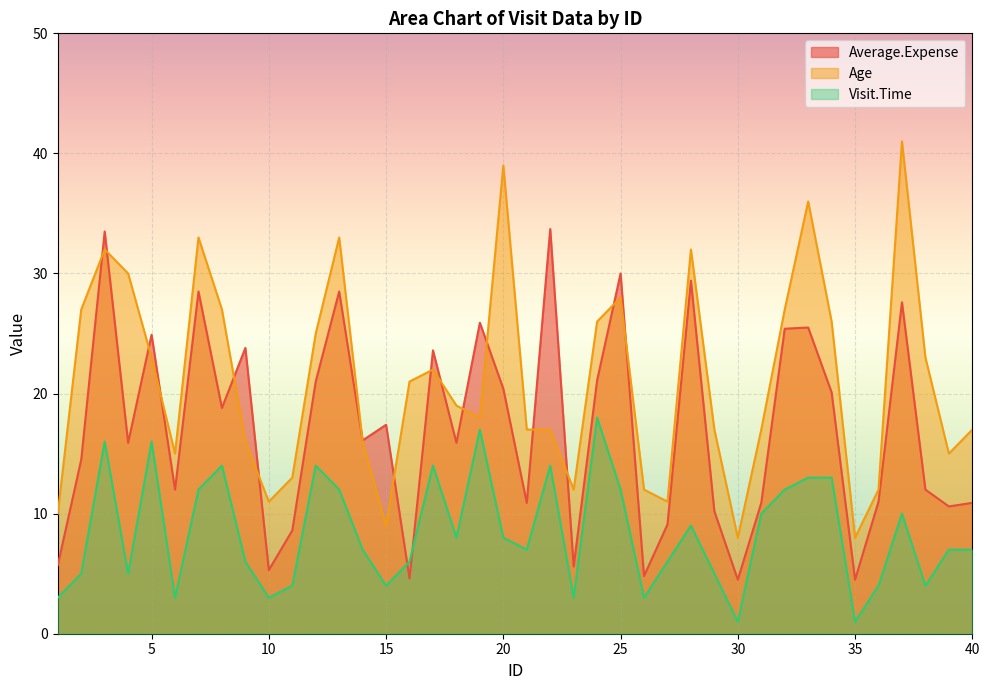

True or false: Visit.Time and Age intersect in this chart.

False